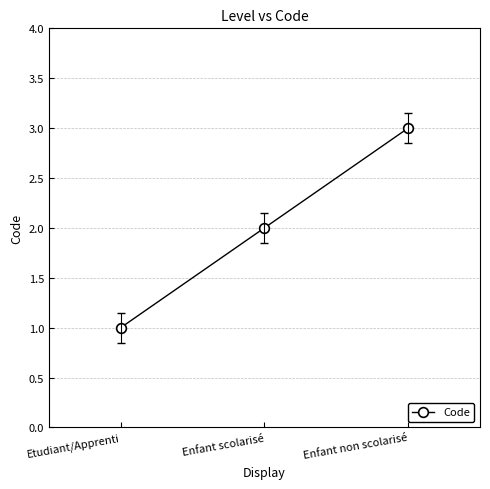

The chart shows a value of 2 at Enfant scolarisé. True or false?

True